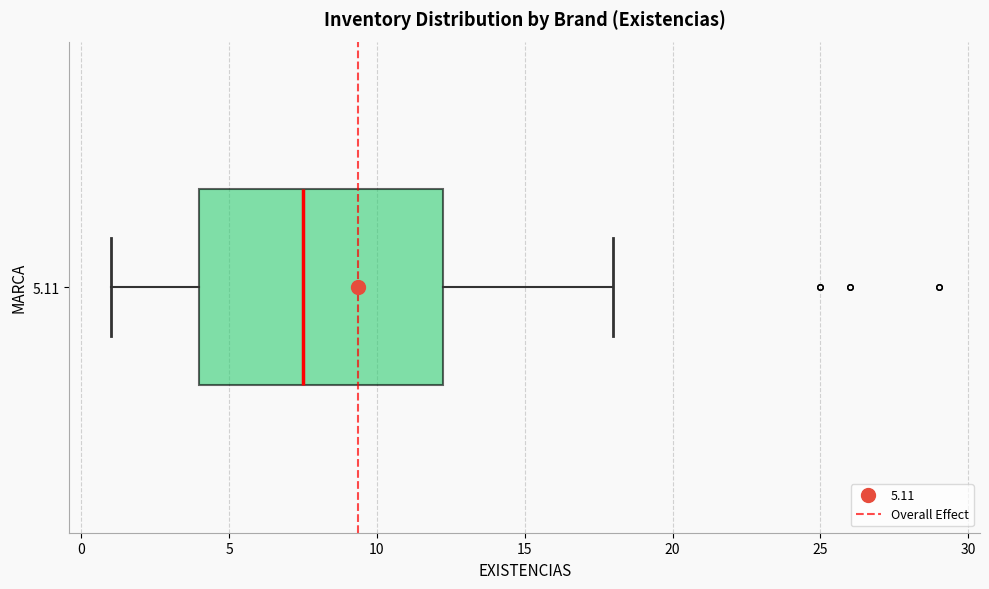

Read this box plot against the x-axis: the position of the median line, the range covered by the box, and the ends of both whiskers. The values are not printed on the chart, so give them approximately, as read against the axis.

median 7.5, box 4.0 to 12.5, whiskers 1.0 to 18.0